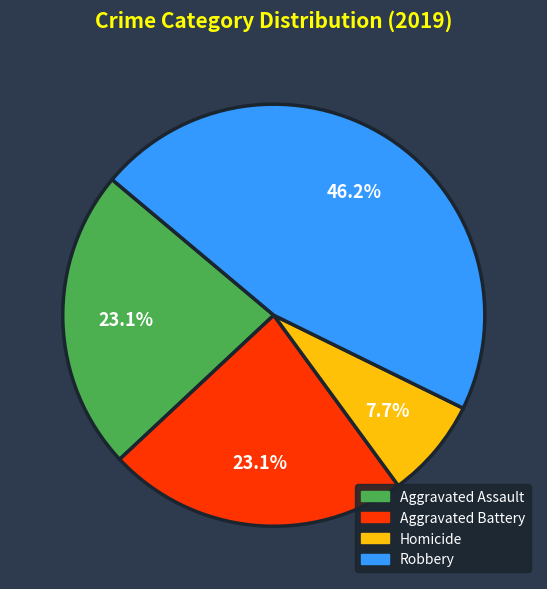

True or false: Robbery accounts for 7% of the total.

False